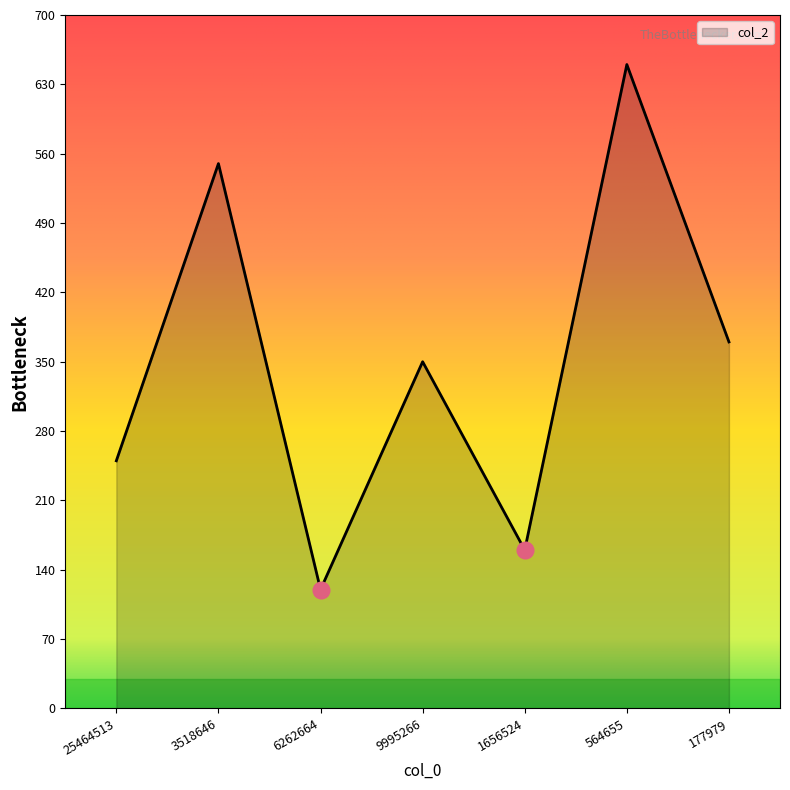

Reading left to right, transcribe all the data shown in this chart.

25464513=250	3518646=550	6262664=120	9995266=350	1656524=160	564655=650	177979=370